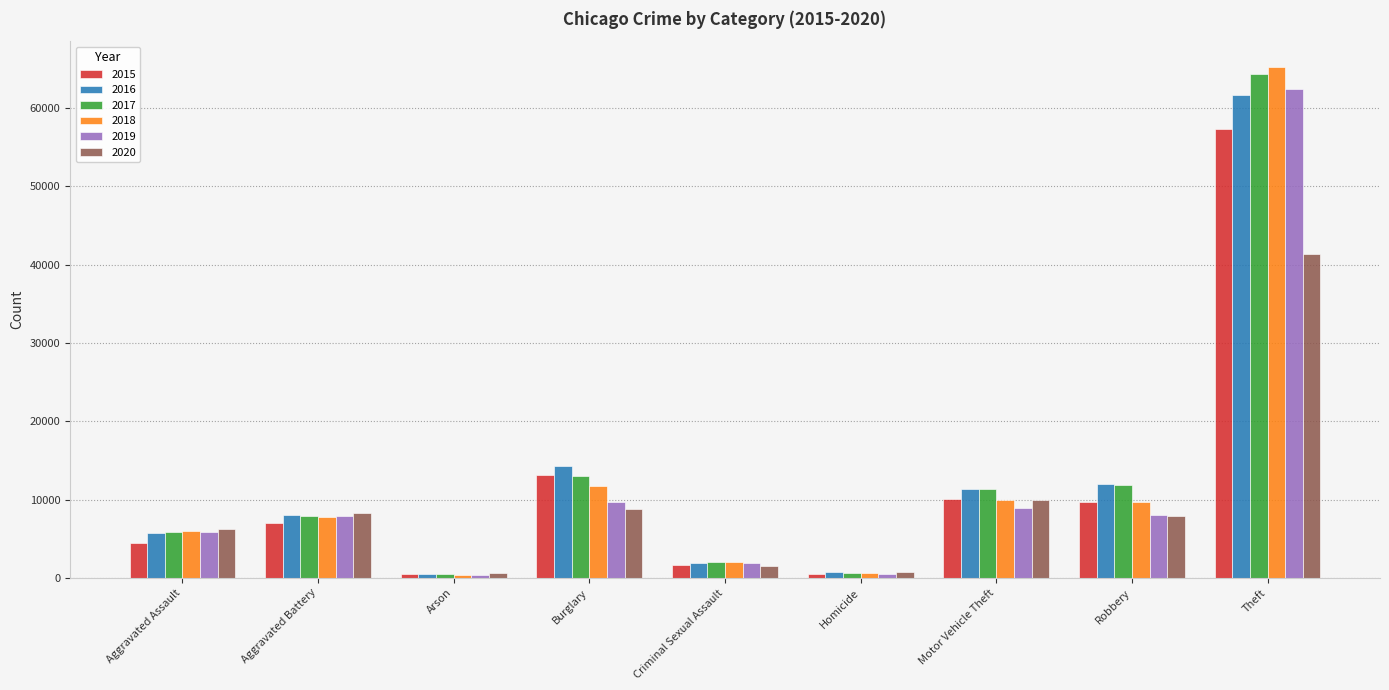

Count the number of categories in the chart.

9